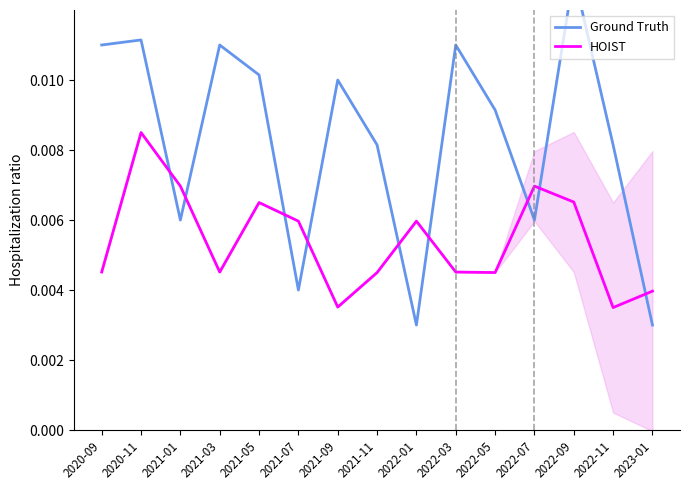

What is the sum of all Ground Truth values?

0.1